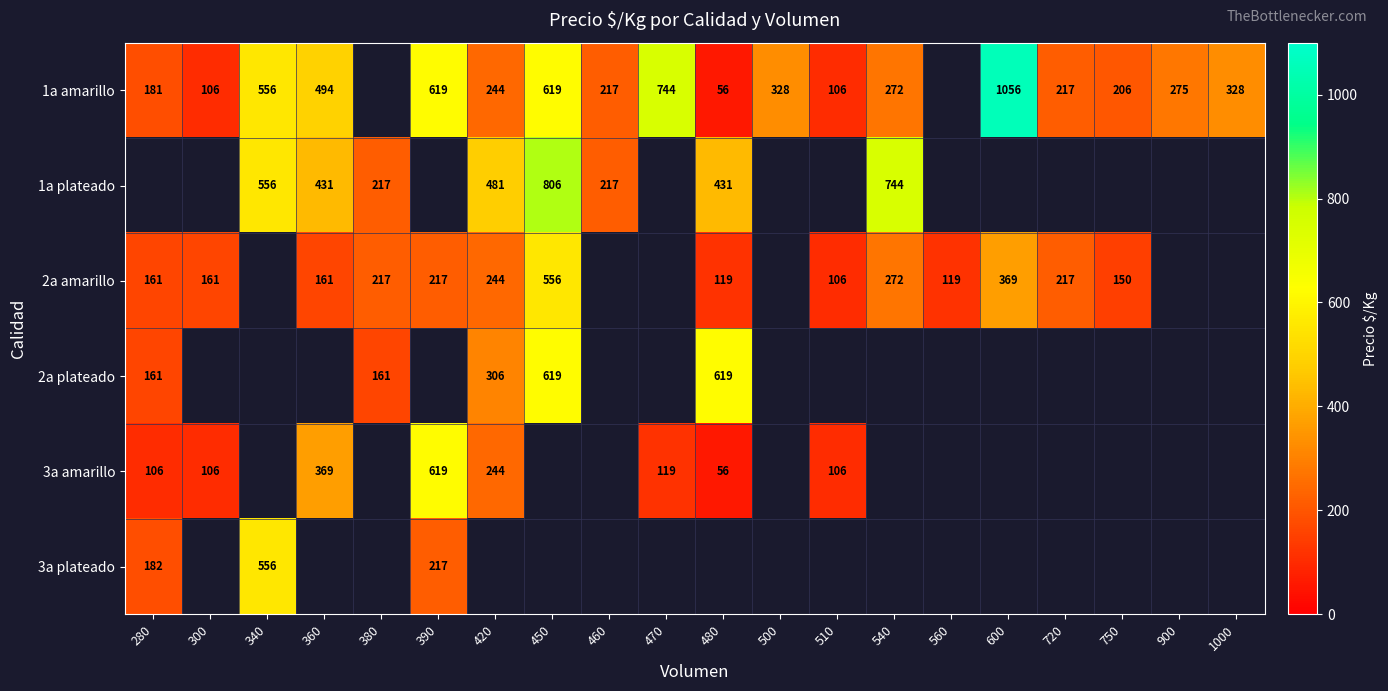

True or false: 3a amarillo has a value of 204 at 470.

False